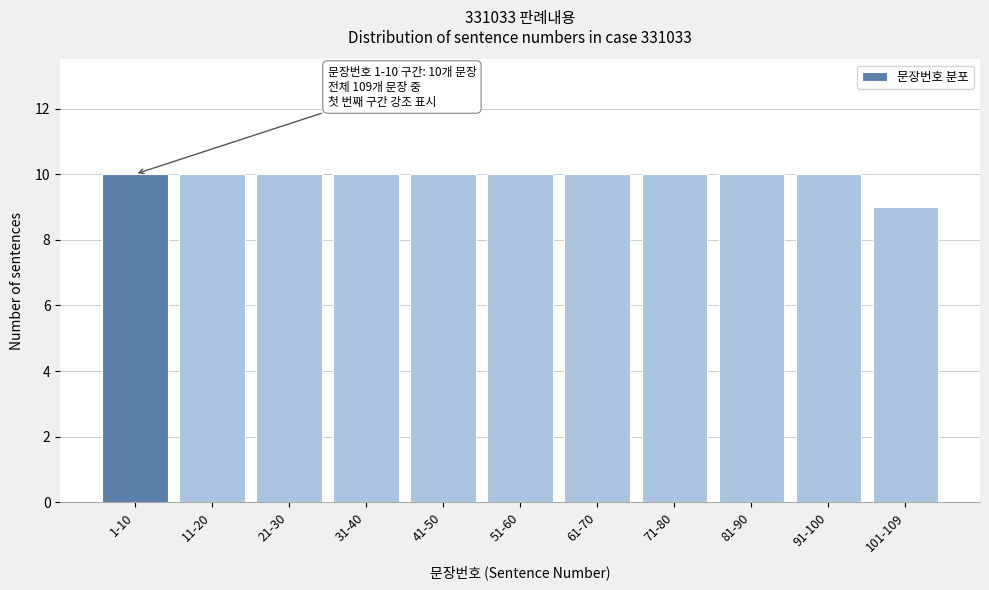

Reading right to left, what are all the values shown in this chart?

9	10	10	10	10	10	10	10	10	10	10